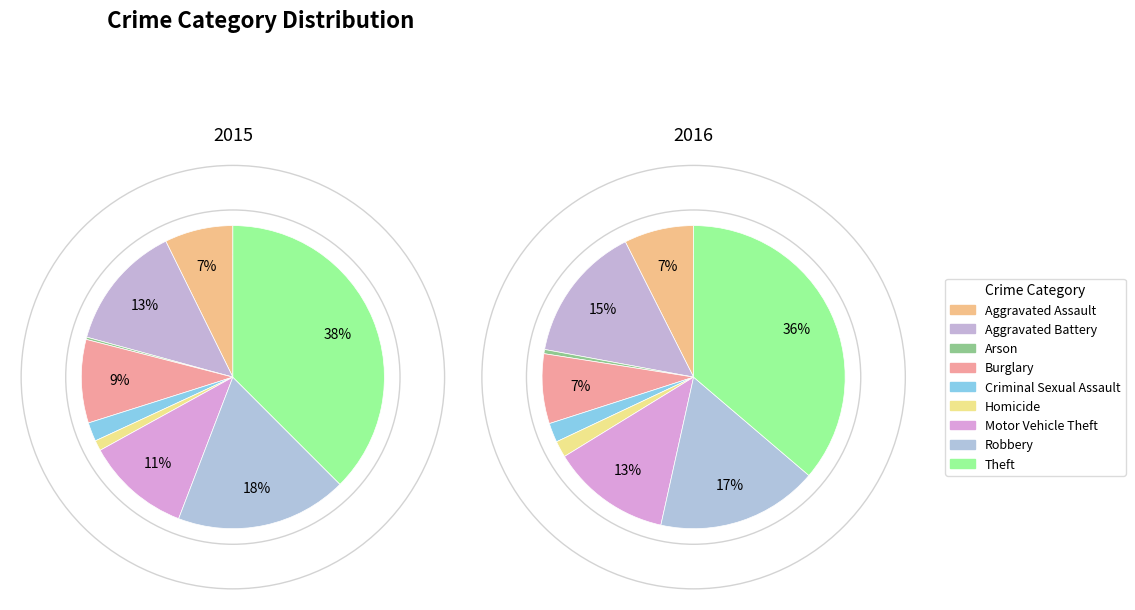

The Arson slice represents 11% of the pie. True or false?

False